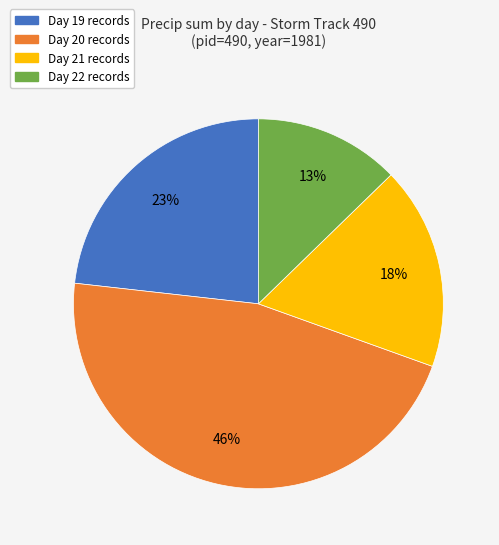

Is there any slice that represents more than half of the pie?

No